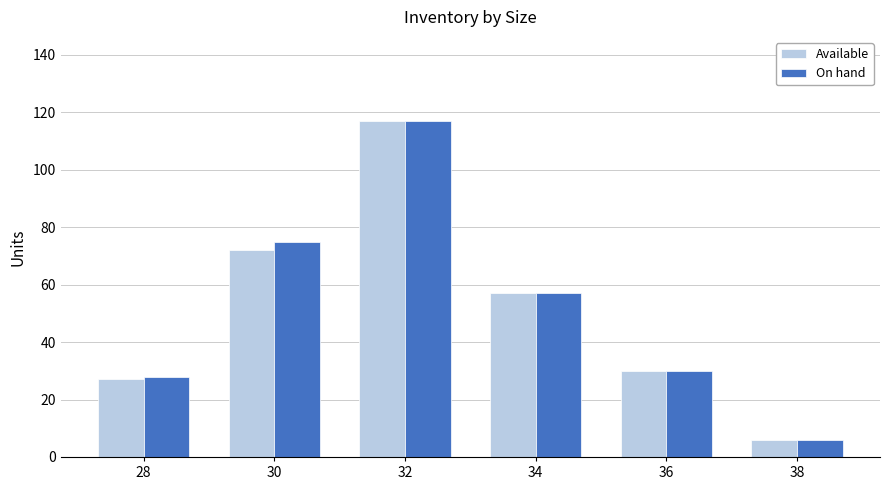

At how many categories does at least one series exceed 39?

3